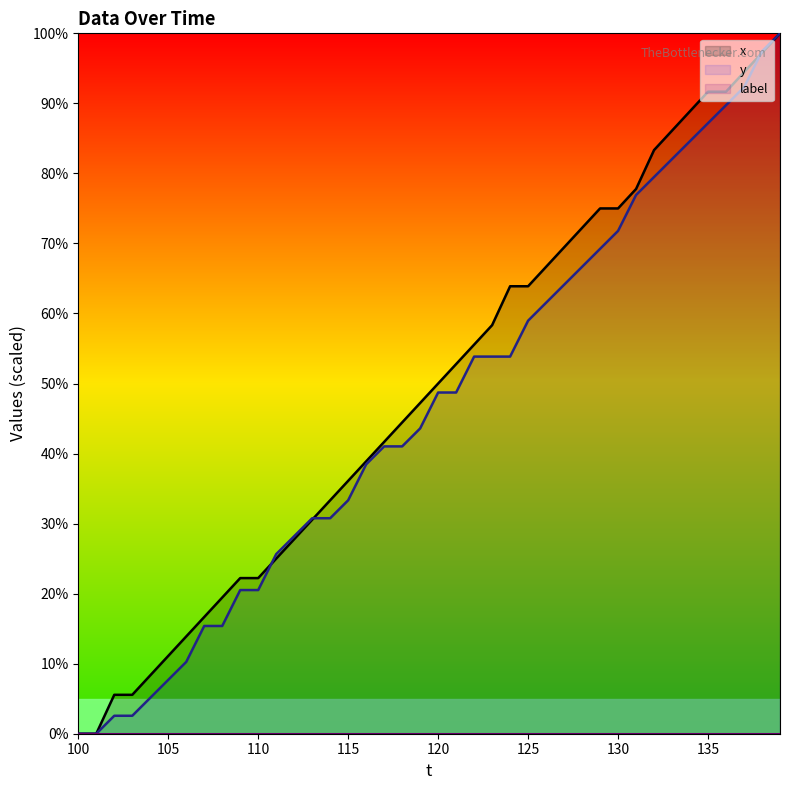

What is the total value across all series at 110?

42.7